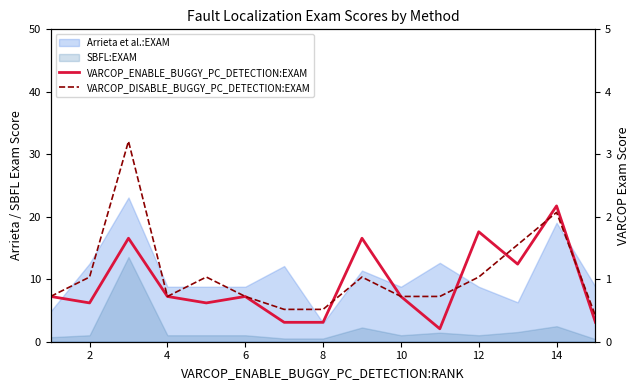

Which series ends up on top after the final intersection of VARCOP_DISABLE_BUGGY_PC_DETECTION:EXAM and VARCOP_ENABLE_BUGGY_PC_DETECTION:EXAM?

VARCOP_DISABLE_BUGGY_PC_DETECTION:EXAM